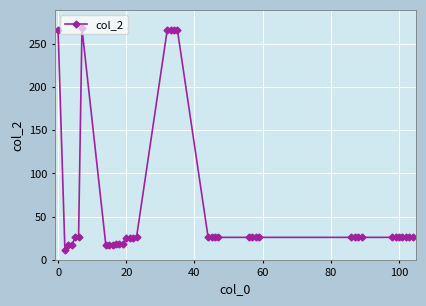

What is the greatest value displayed?

268